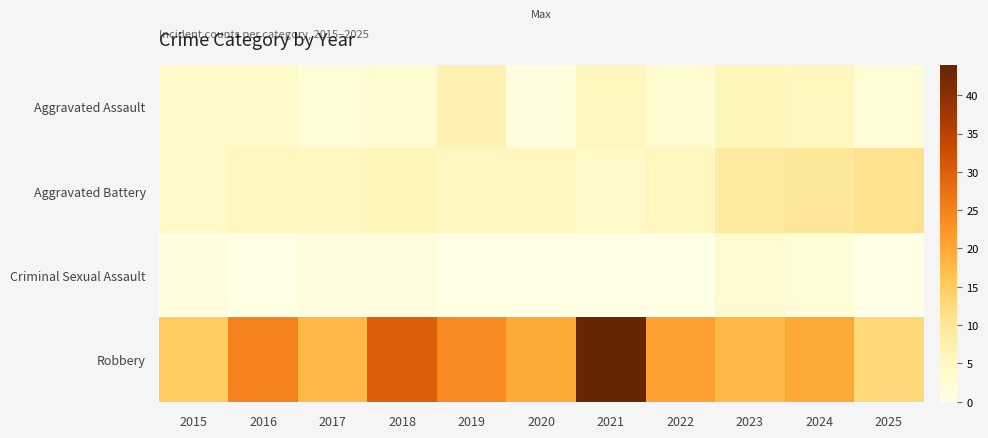

Which series has the largest total across all categories?

Robbery